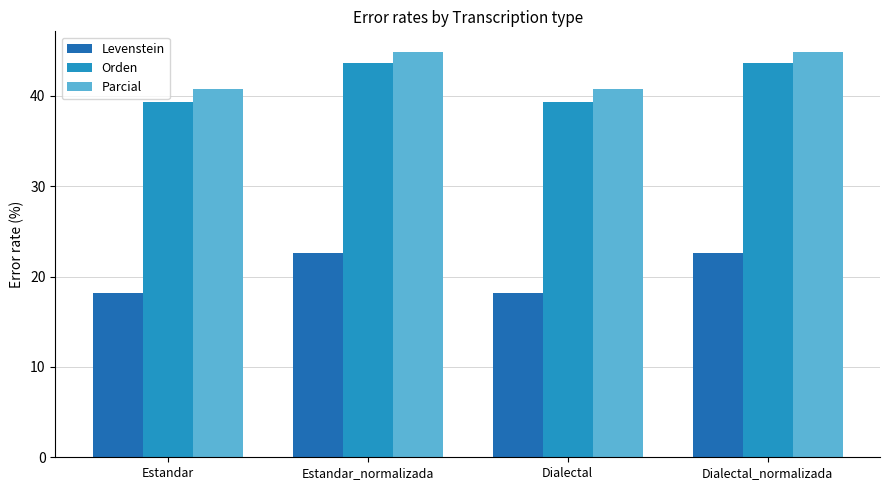

What is the average value of the Levenstein series?

20.4